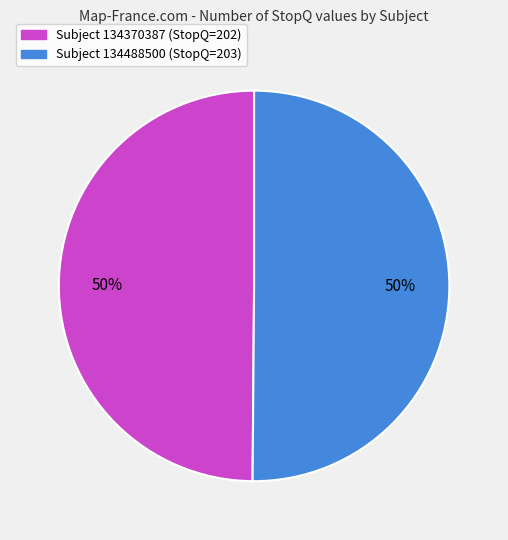

To the nearest percent, what is the average slice percentage?

50%